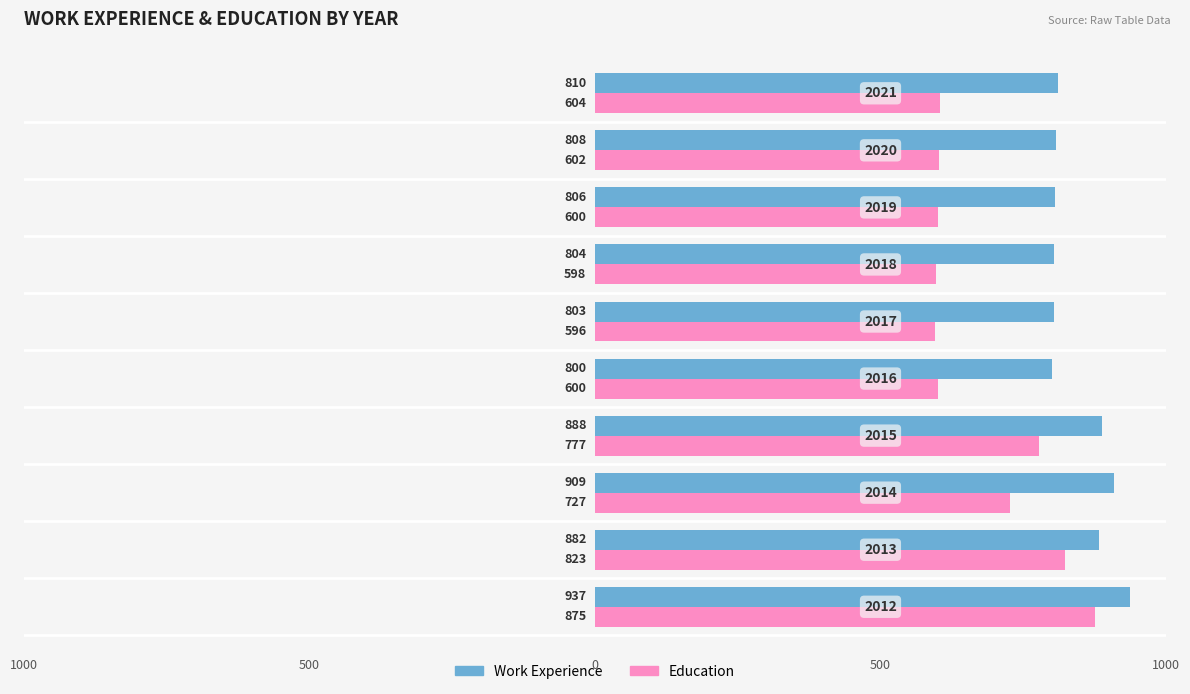

How many bars are there in total?

20